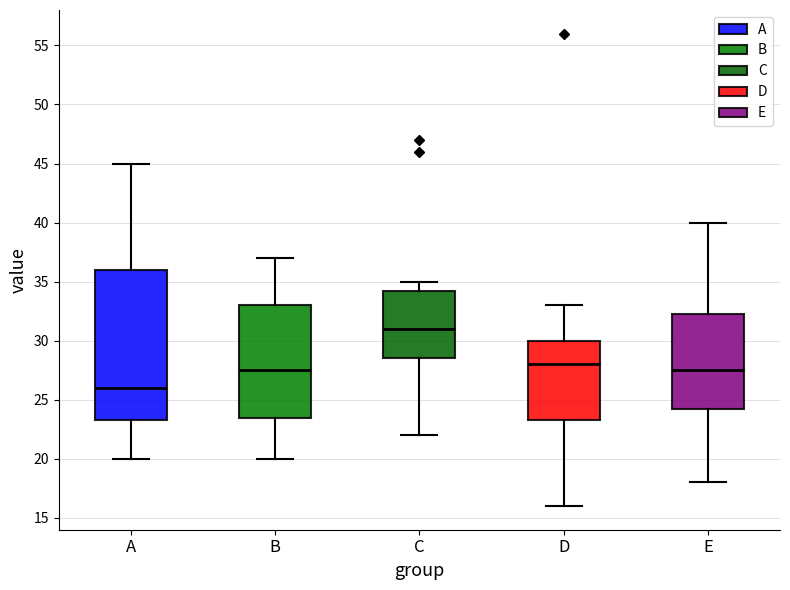

Where does the median line of the box for A sit on the y-axis? The values are not printed on the chart, so give them approximately, as read against the axis.

26.0